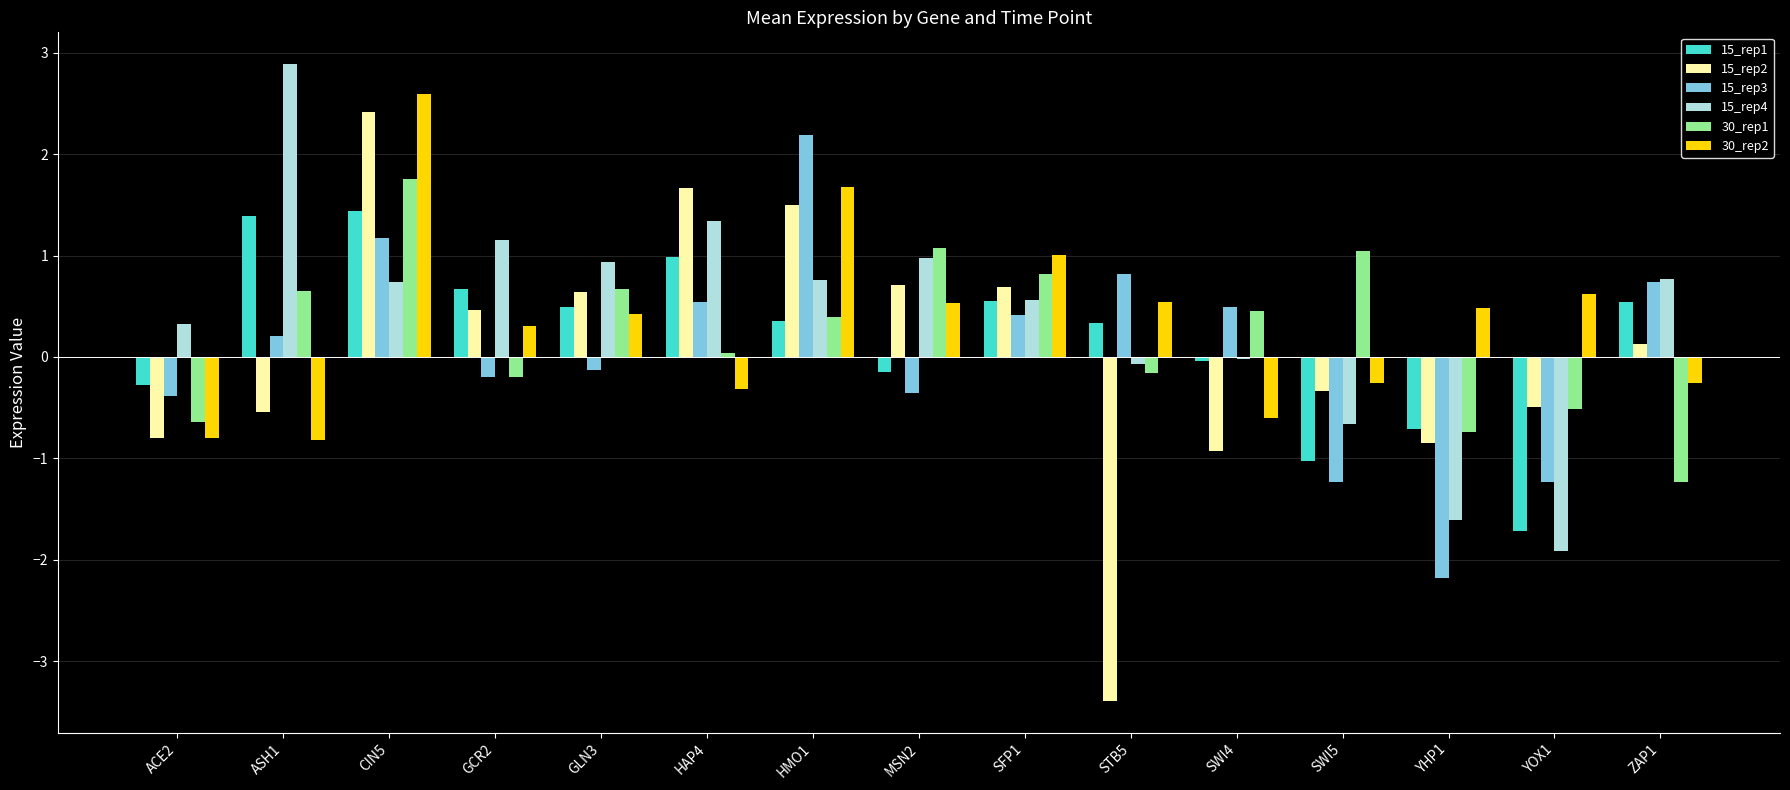

What is the approximate value of 15_rep4 at YOX1?

-1.9